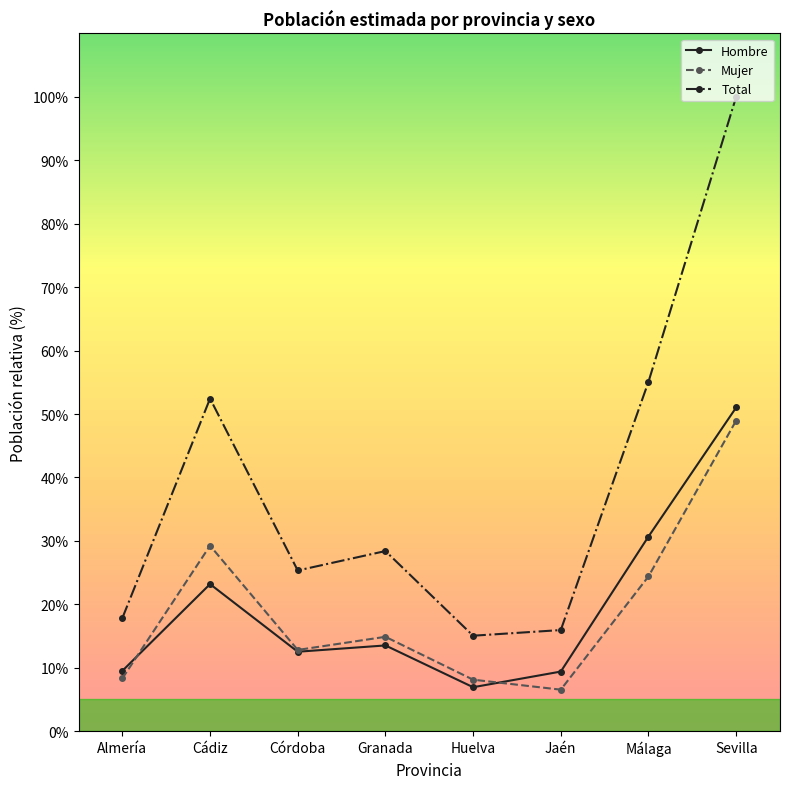

Which series has the widest spread of values?

Total